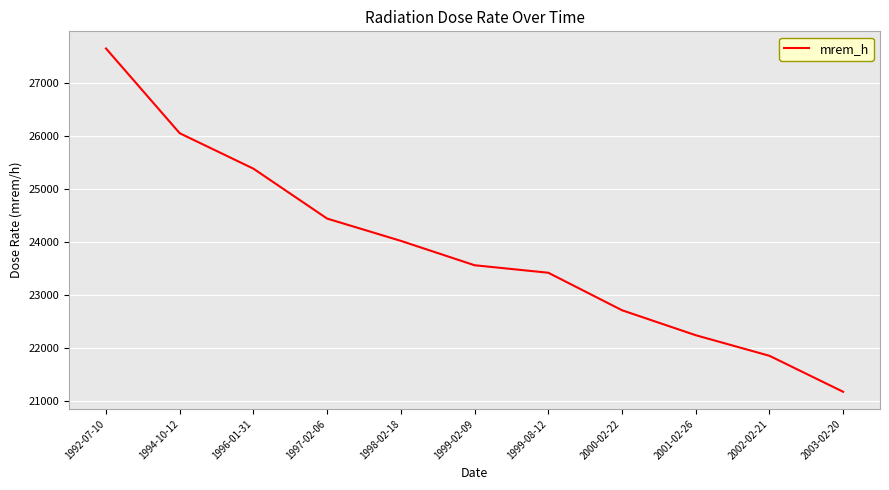

What position from the left is 2003-02-20?

11